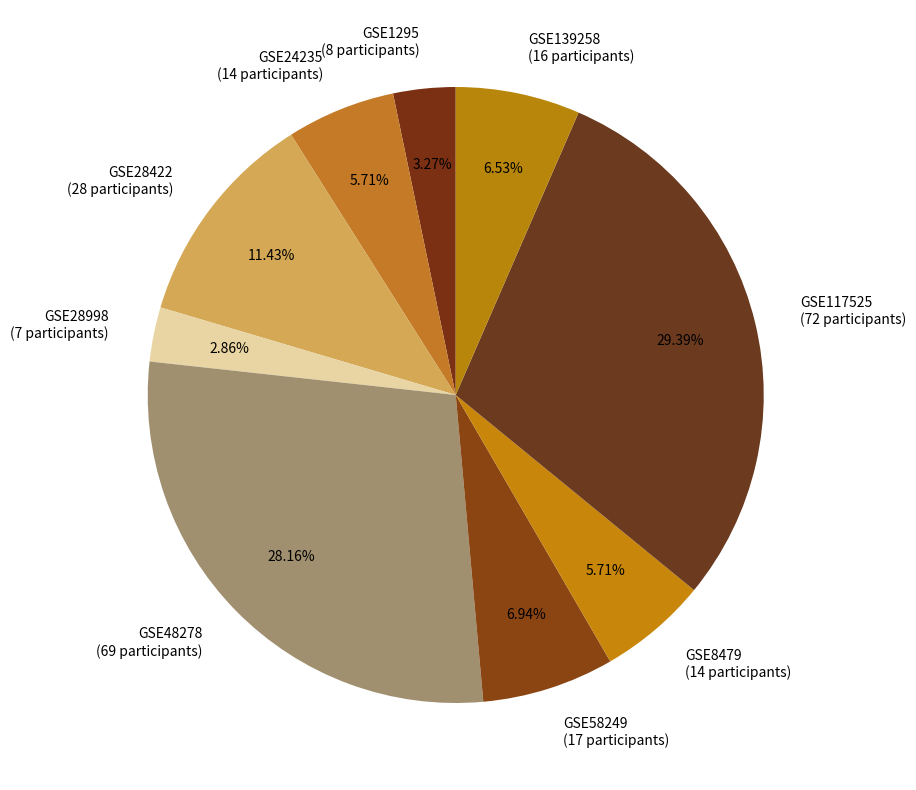

Count the number of slices in the pie.

9